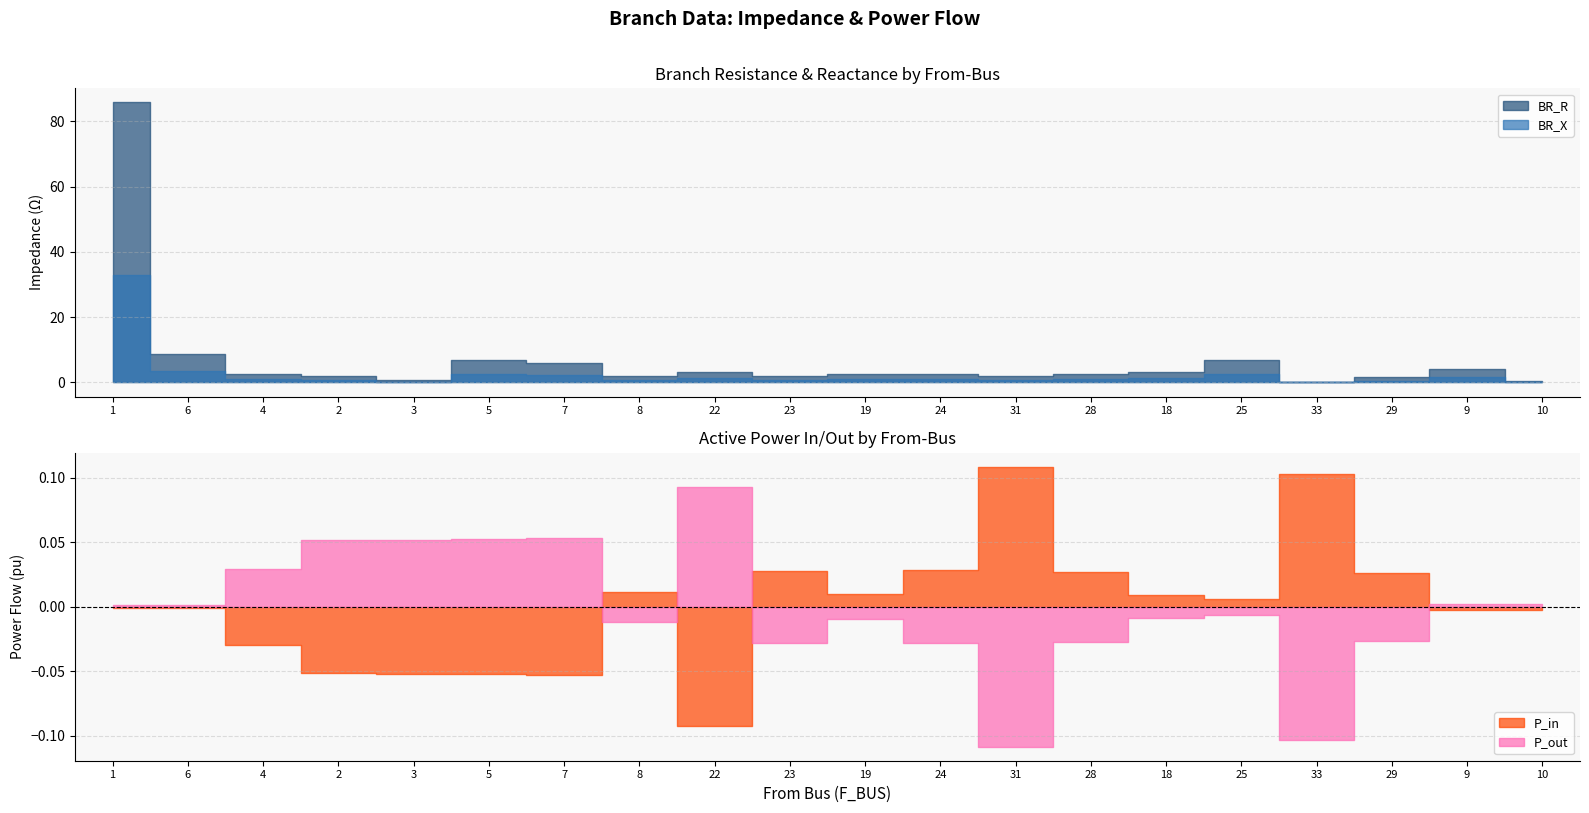

True or false: P_out has more than 0 points higher than both neighbors.

True